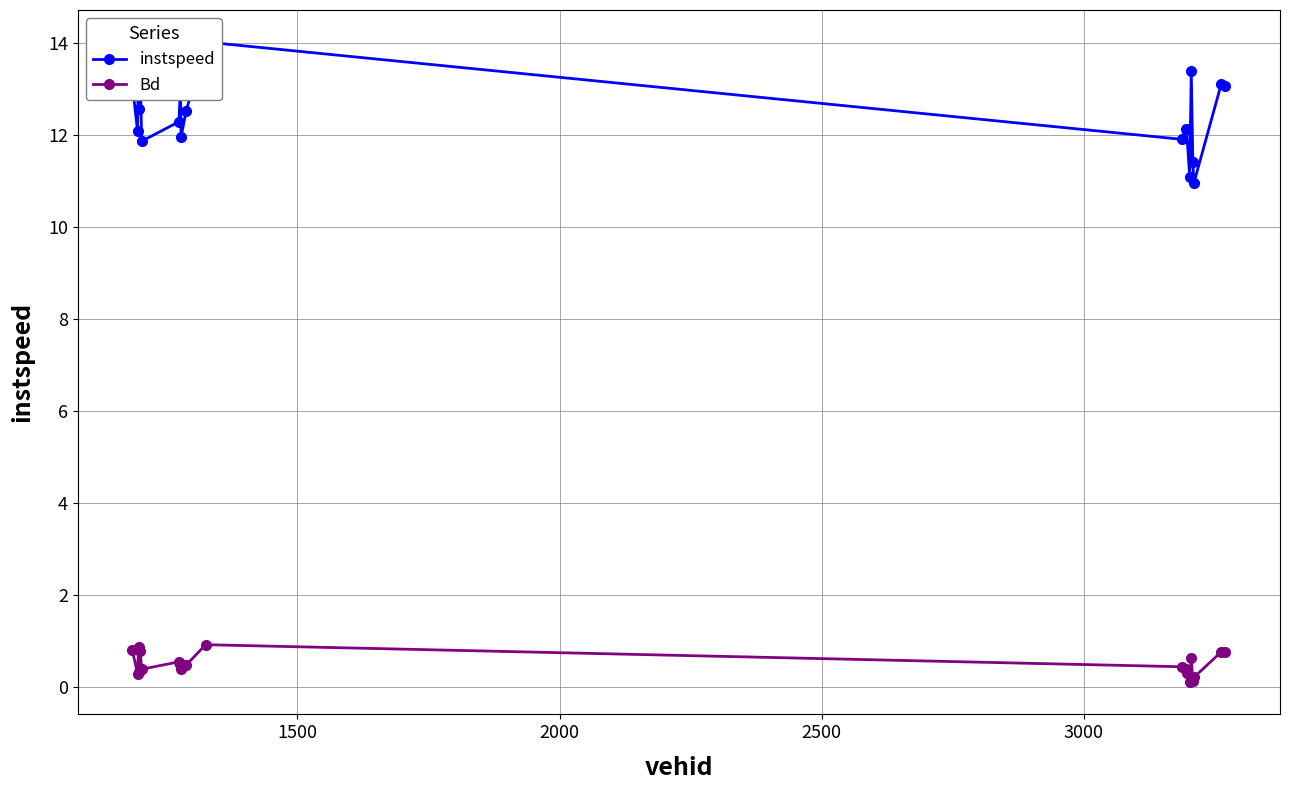

Does the chart display data point markers on the line(s)?

Yes